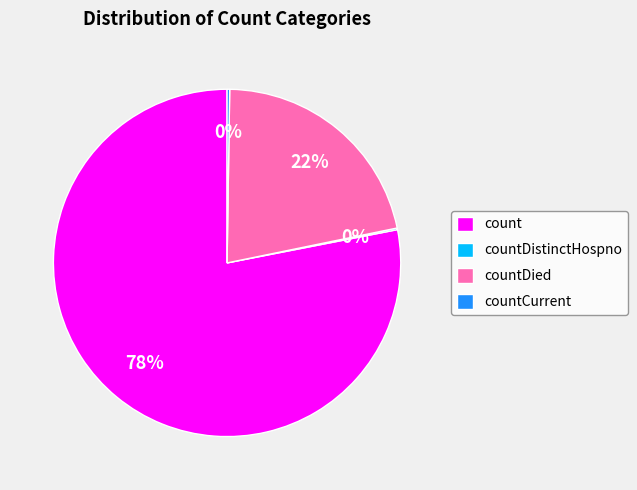

To the nearest percent, what percentage of the pie is count?

78%